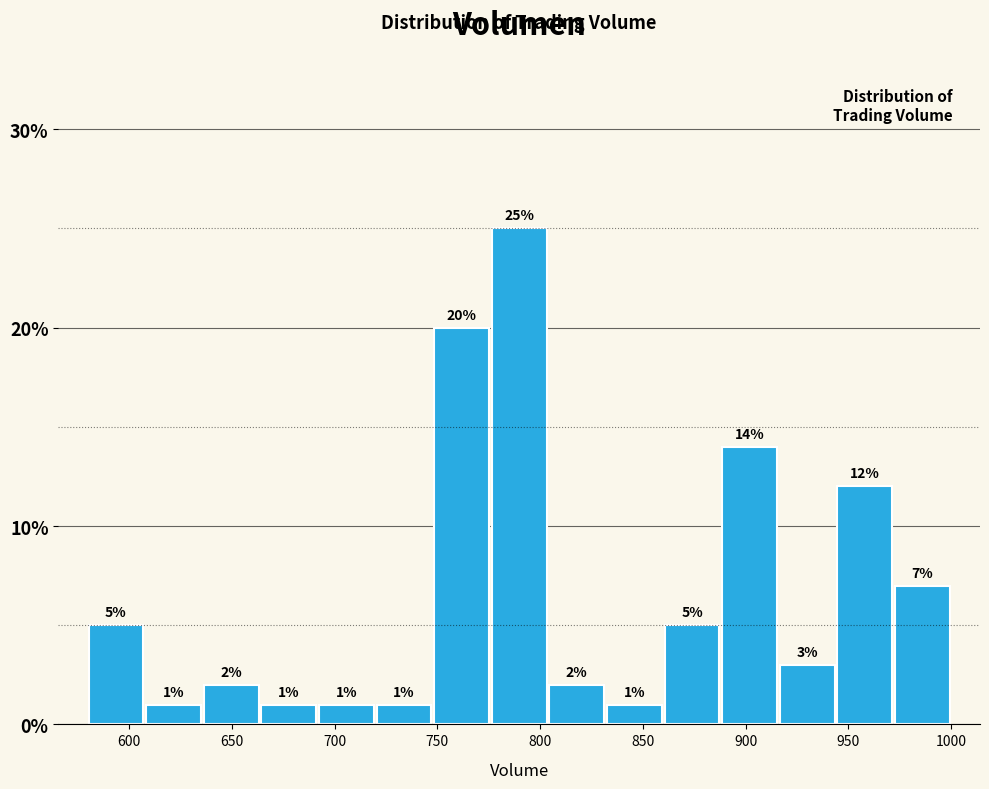

Reading left to right, list every bar in this chart as the range it spans on the x-axis followed by its height. The bar edges are not printed on the chart, so give them approximately, as read against the axis.

580 to 610: 5
610 to 635: 1
635 to 665: 2
665 to 690: 1
690 to 720: 1
720 to 750: 1
750 to 775: 20
775 to 805: 25
805 to 830: 2
830 to 860: 1
860 to 890: 5
890 to 915: 14
915 to 945: 3
945 to 970: 12
970 to 1000: 7